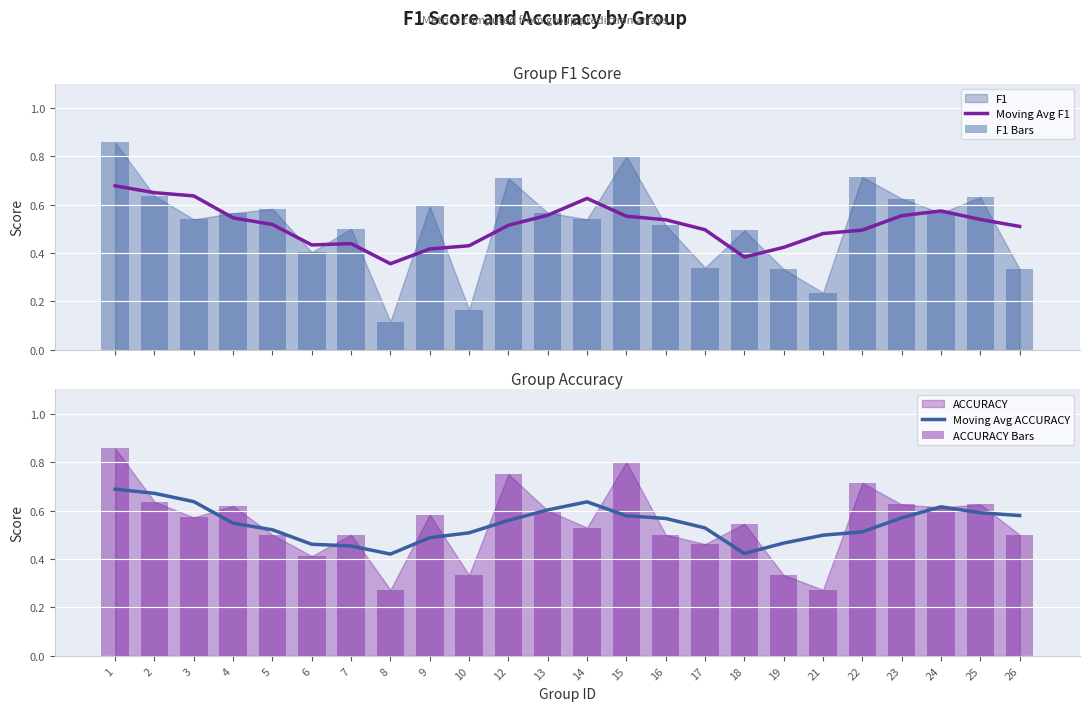

What is the sum of the Moving Avg ACCURACY values at 26 and 24?

1.2